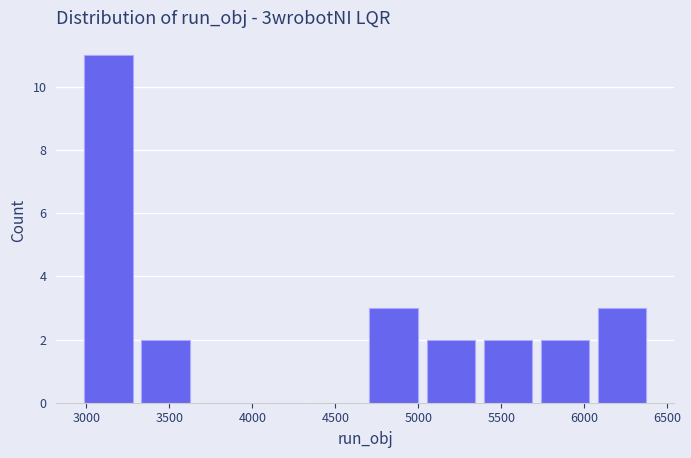

Reading left to right, transcribe this chart: for each bar, give the range it covers on the x-axis and its height. Neither the bar edges nor the heights are printed on the chart, so give them approximately, as read against the axes.

3000 to 3350: 11
3350 to 3700: 2
3700 to 4000: 0
4000 to 4350: 0
4350 to 4700: 0
4700 to 5050: 3
5050 to 5400: 2
5400 to 5750: 2
5750 to 6100: 2
6100 to 6400: 3